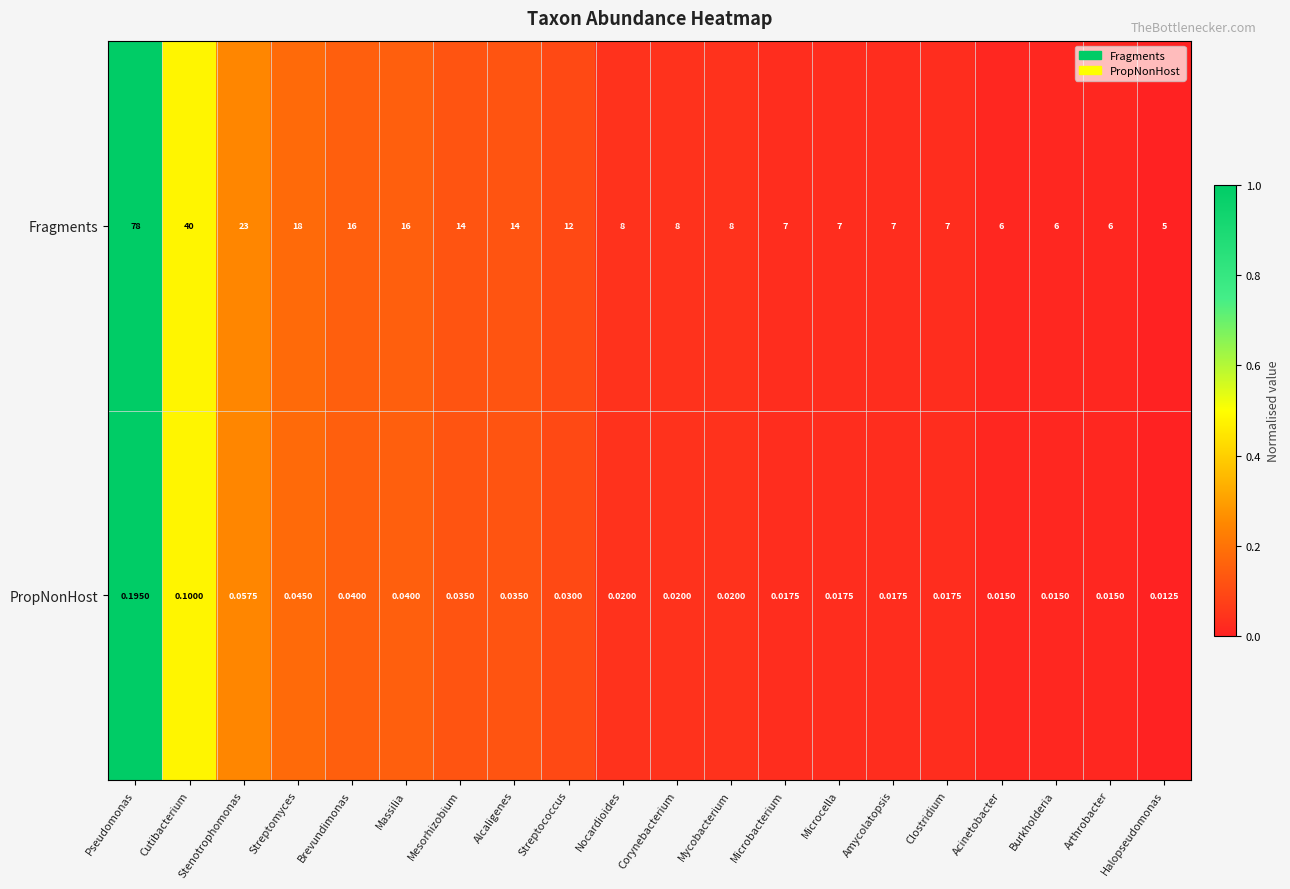

Which series has the widest spread of values?

Fragments